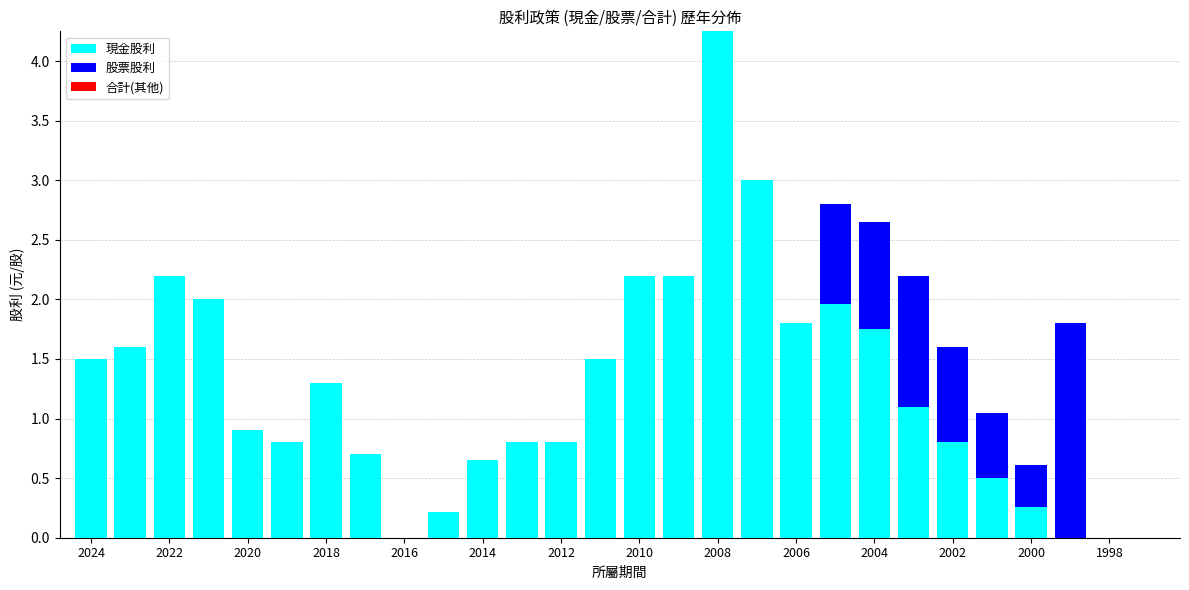

How many values in the 現金股利 series exceed 1?

14